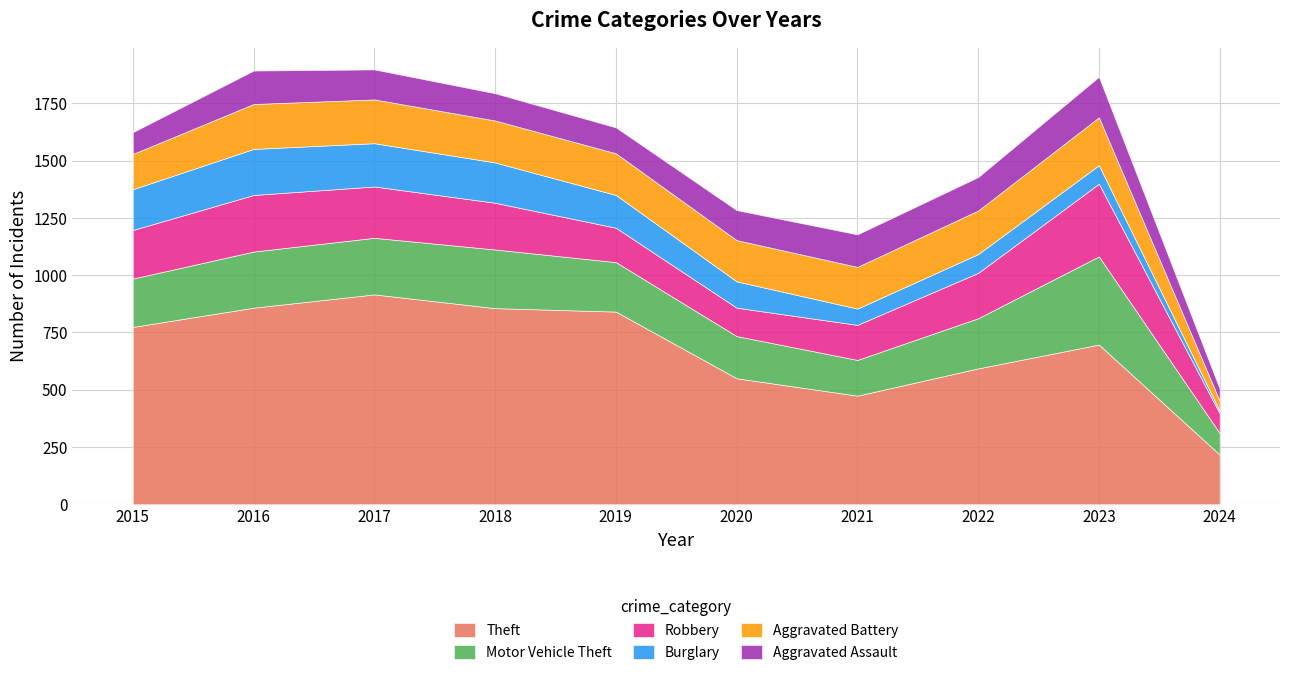

At how many categories does at least one series exceed 811?

4